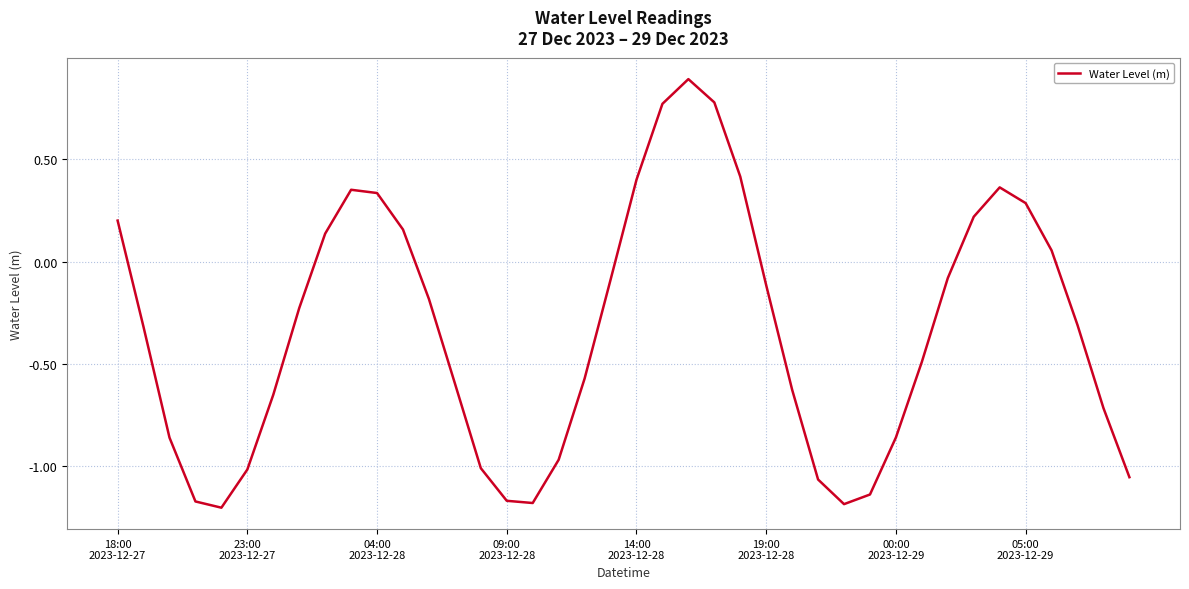

What is the difference between the maximum and minimum values?

2.1